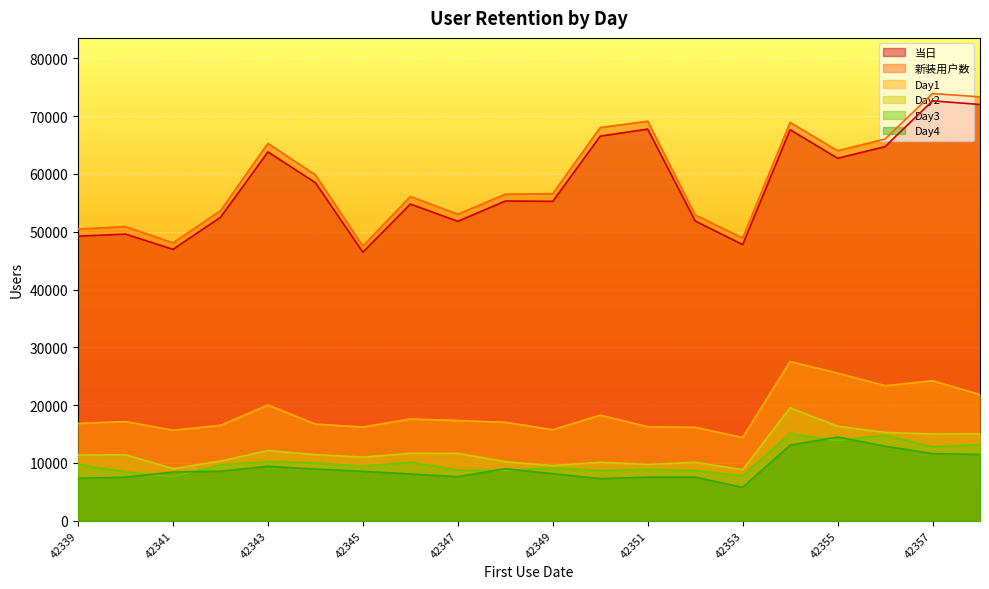

Which label corresponds to the smallest value in the chart?

42353